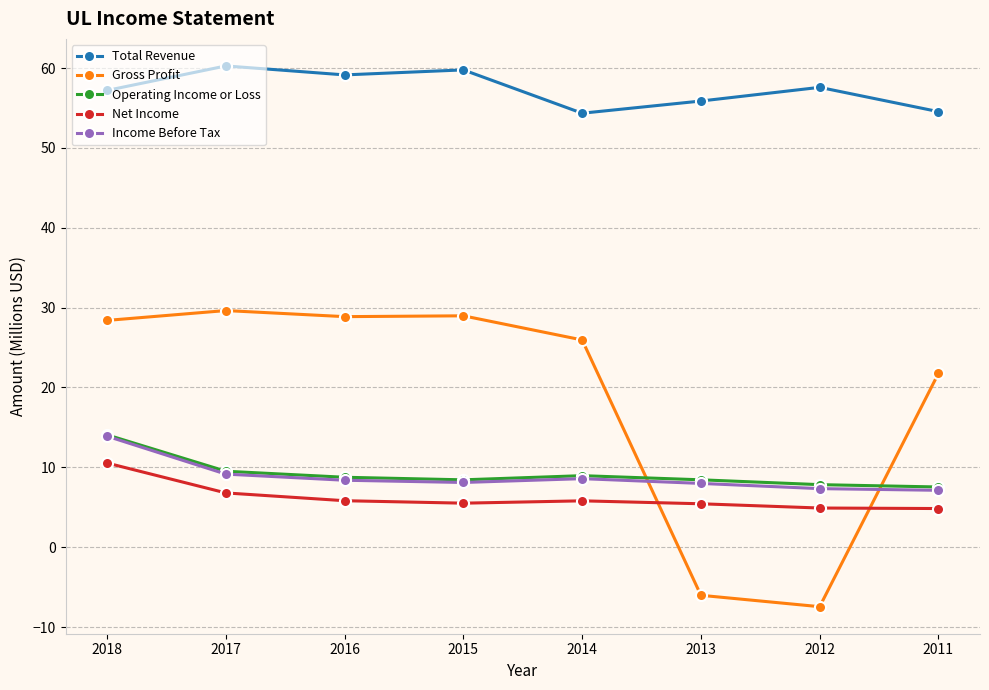

At how many categories does at least one series exceed 2?

8